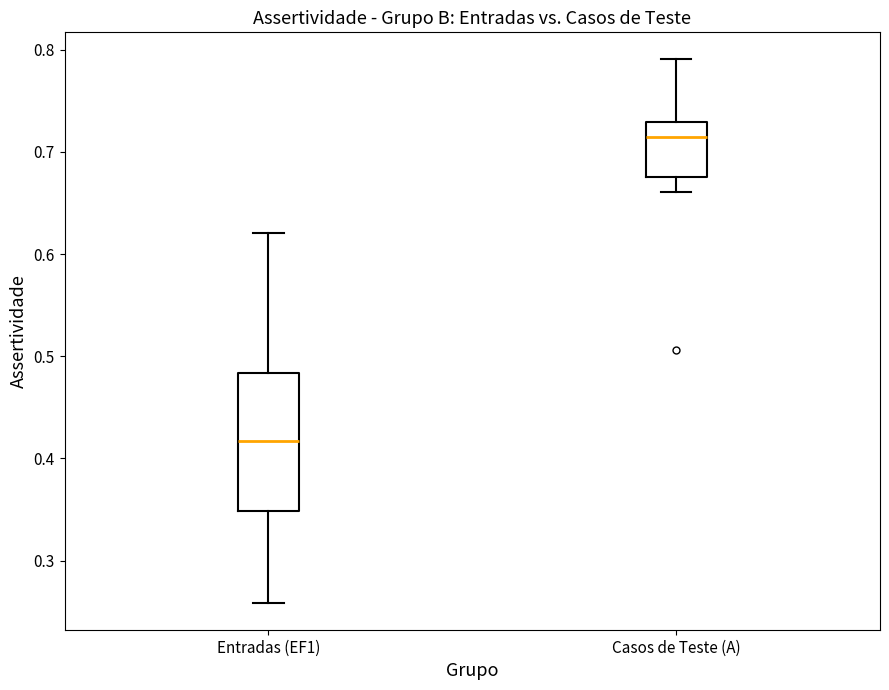

Comparing the boxes themselves (not the whiskers), which one is the tallest?

Entradas (EF1)